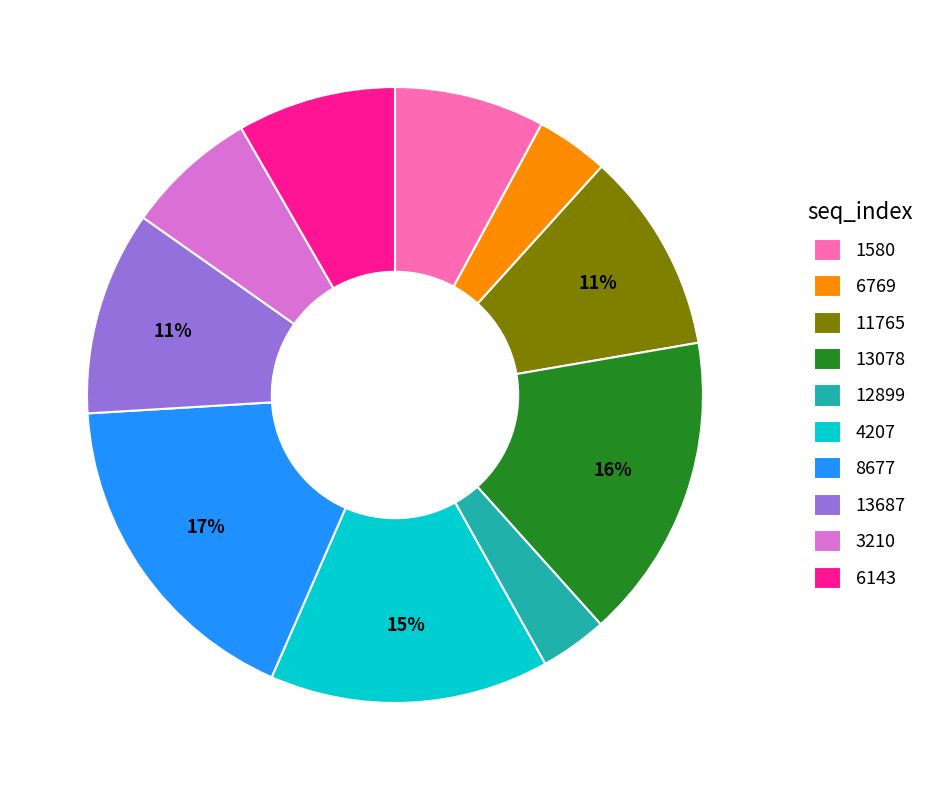

To the nearest percent, what is the average slice percentage?

10%